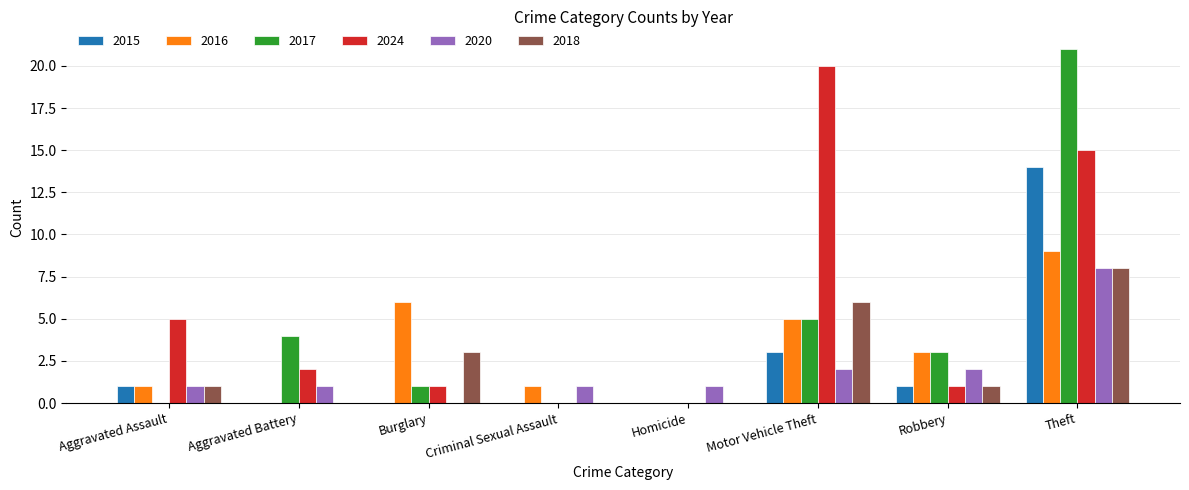

How many 2016 values are between 1 and 6?

5